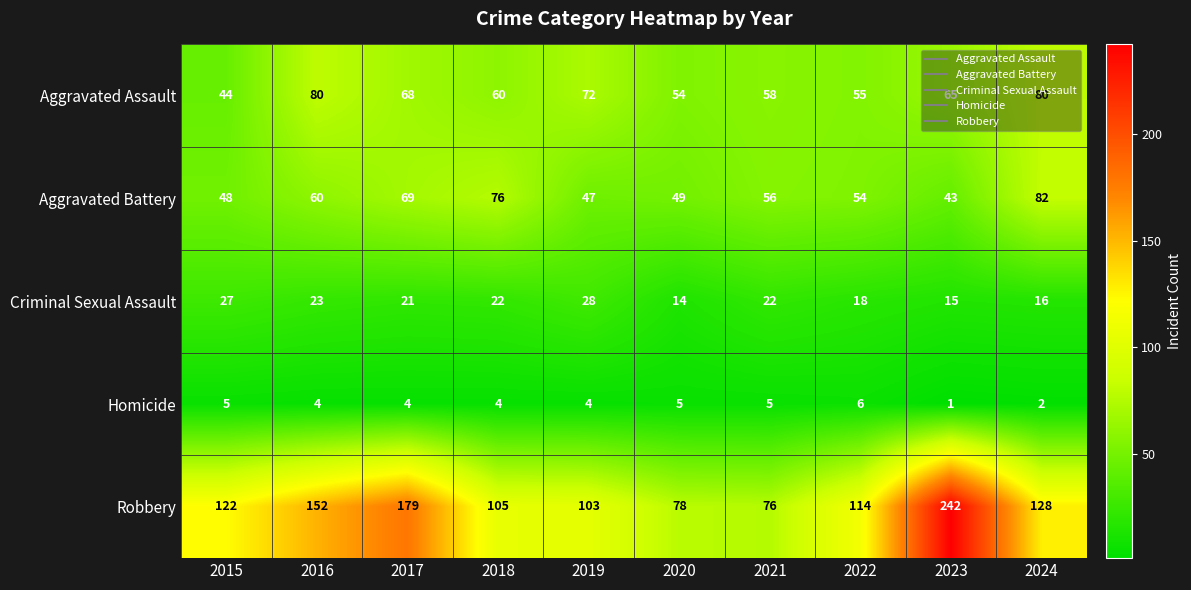

What value does the Robbery series have at 2020?

78